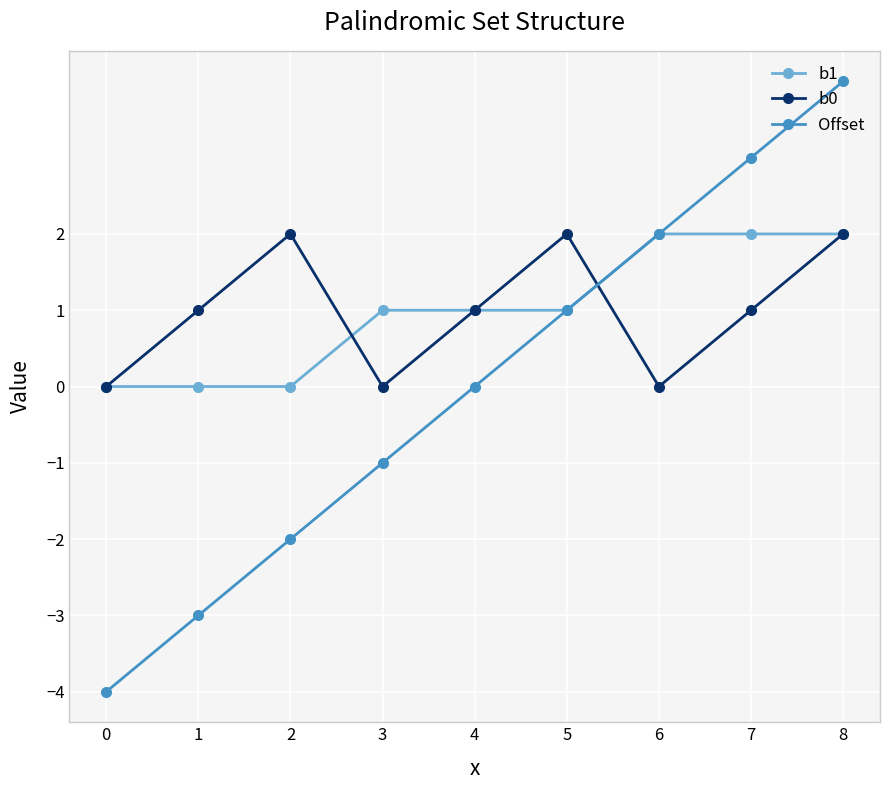

Which category has the highest value across all series?

8